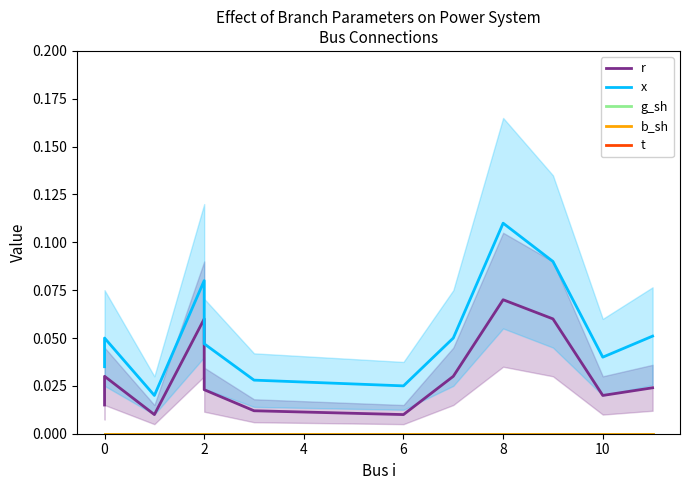

True or false: b_sh and r cross at least once.

False